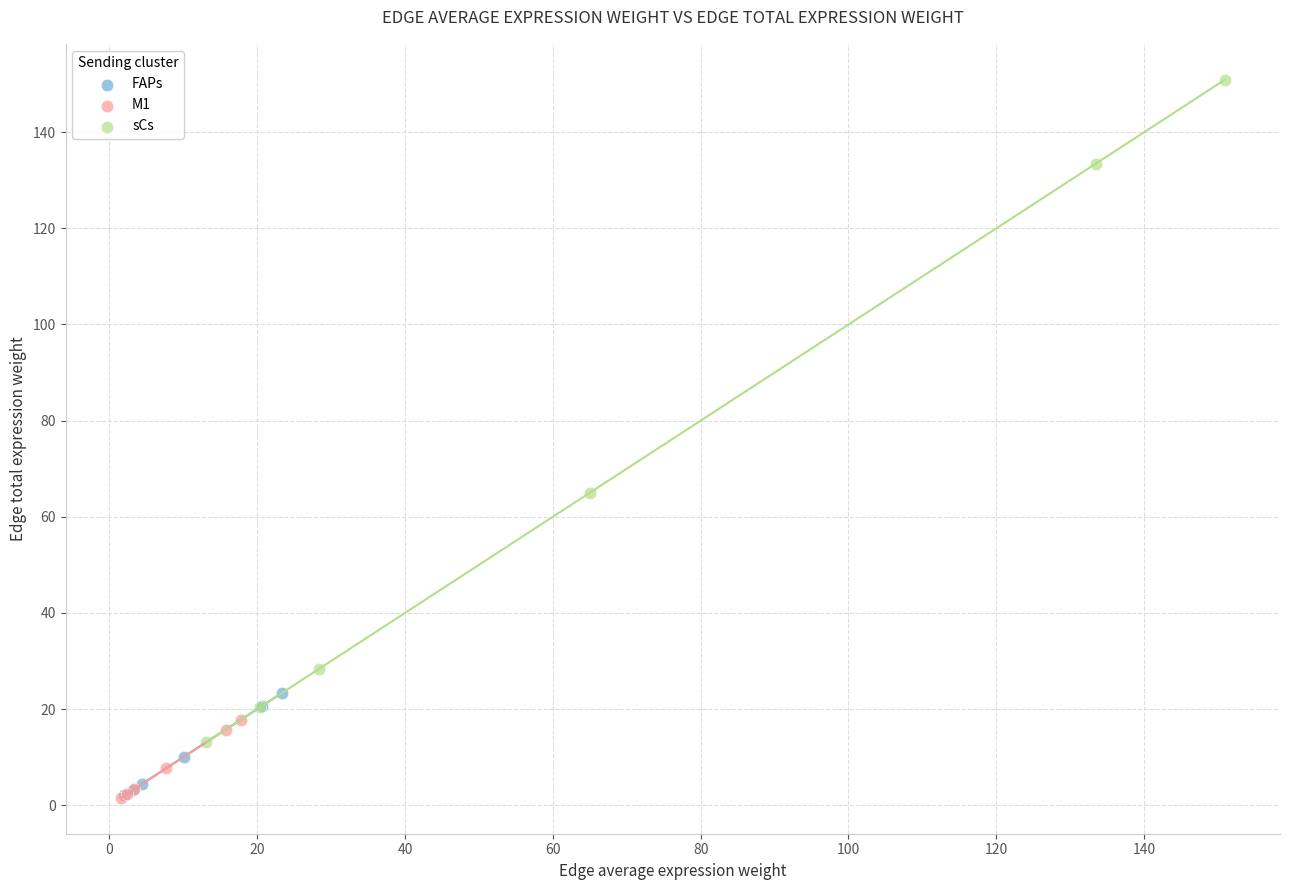

Which series contains the highest Y value?

sCs